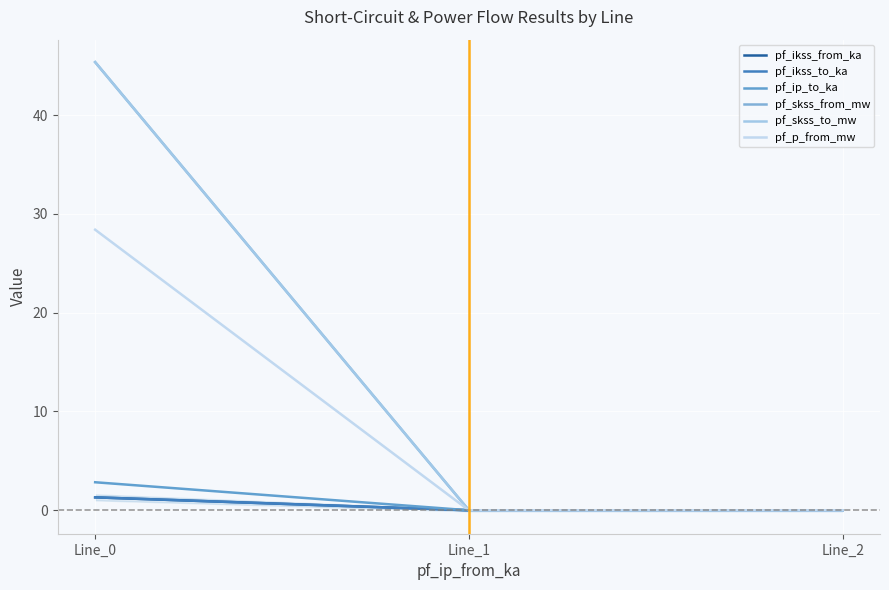

Is the value of pf_ikss_from_ka at Line_1 greater than the value of pf_skss_from_mw at Line_1?

No